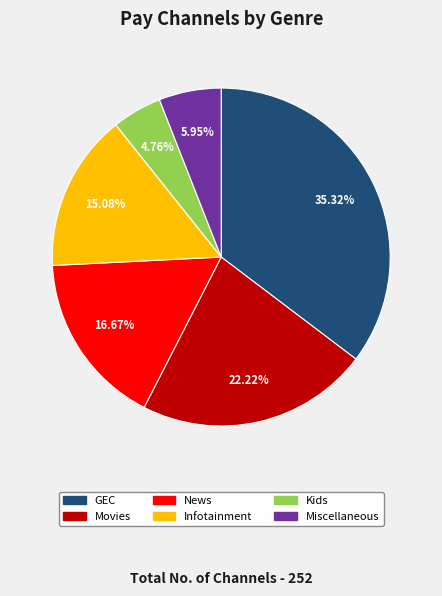

The Miscellaneous slice represents 6% of the pie. True or false?

True